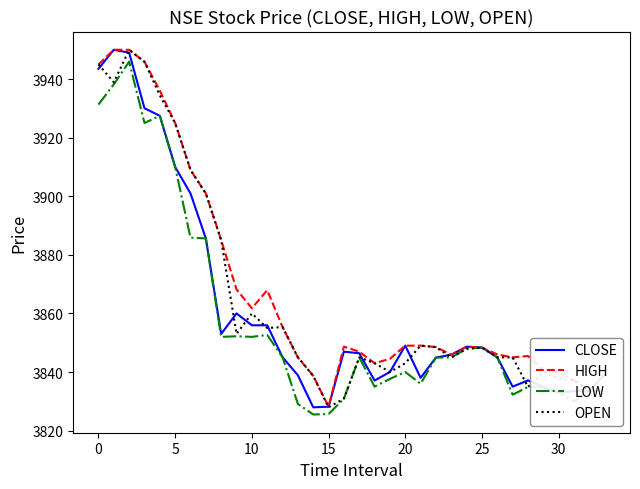

What is the minimum value shown in the chart?

3825.5